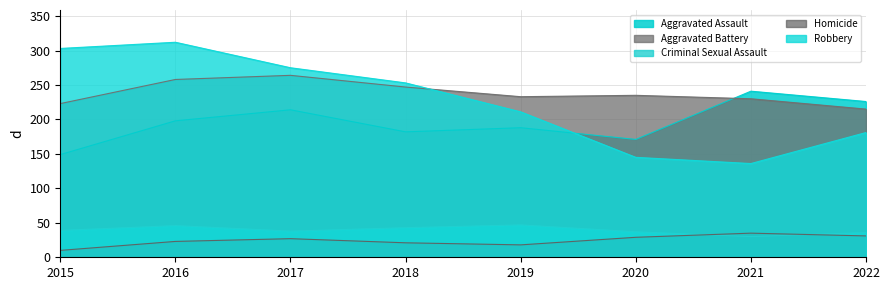

What is the value of the Aggravated Assault point at the 4th from the left?

182